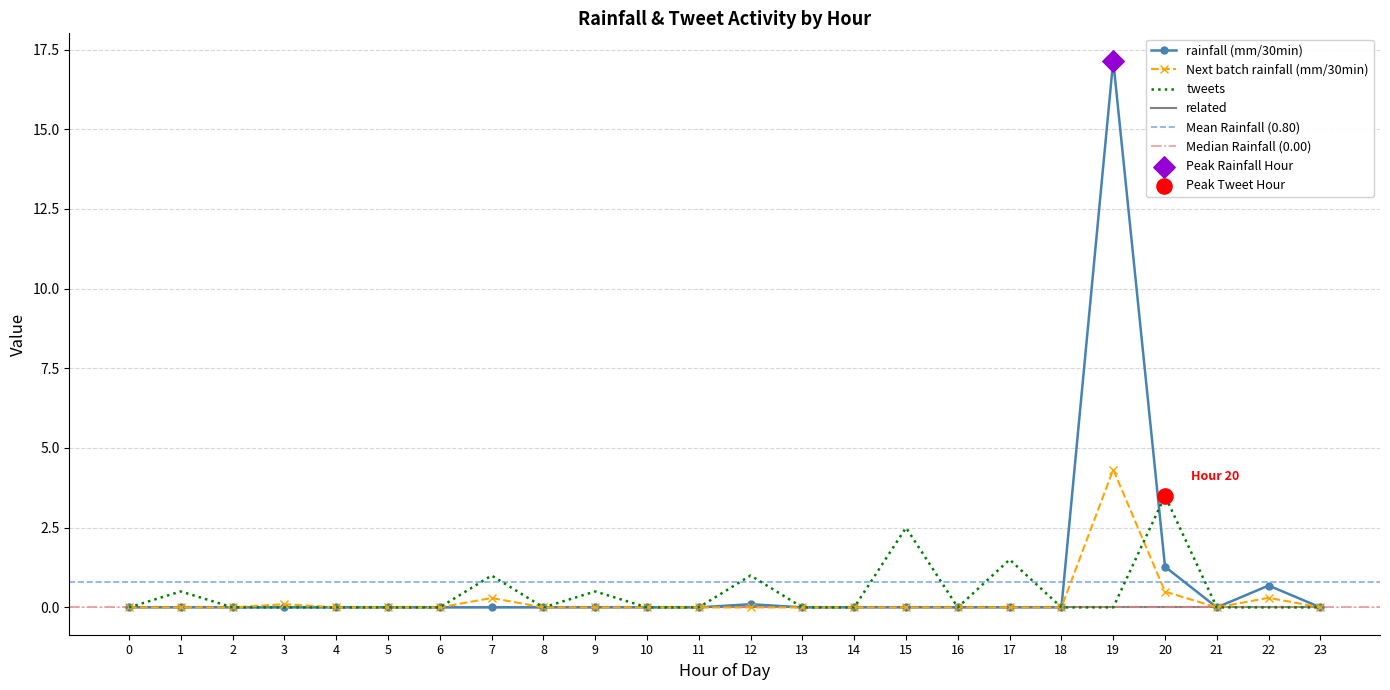

At which category is the sum across all series the highest?

19